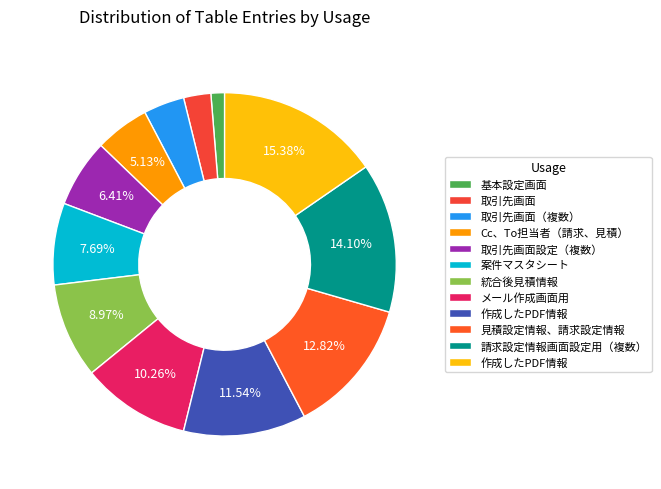

How many slices are in this pie chart?

12